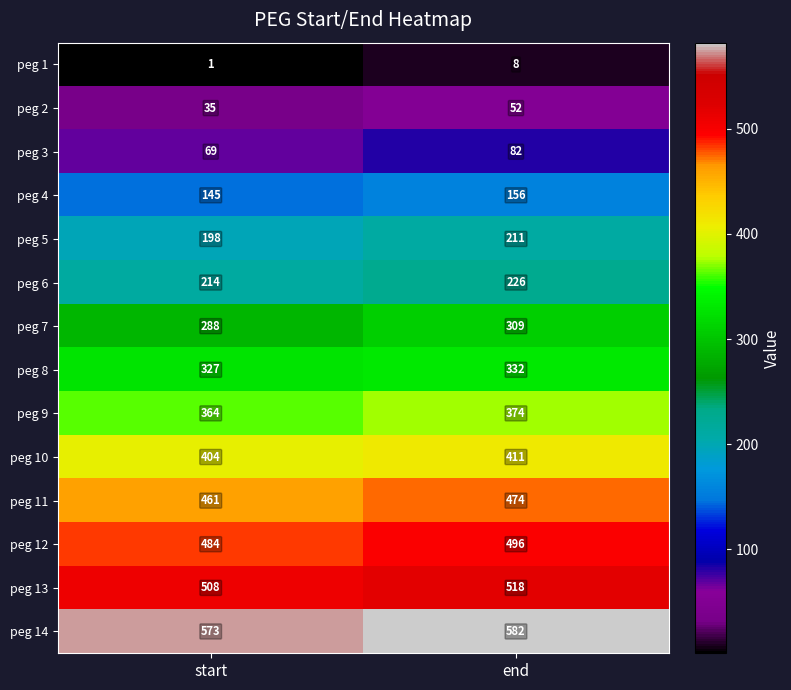

What is the average value of the peg 8 series?

330